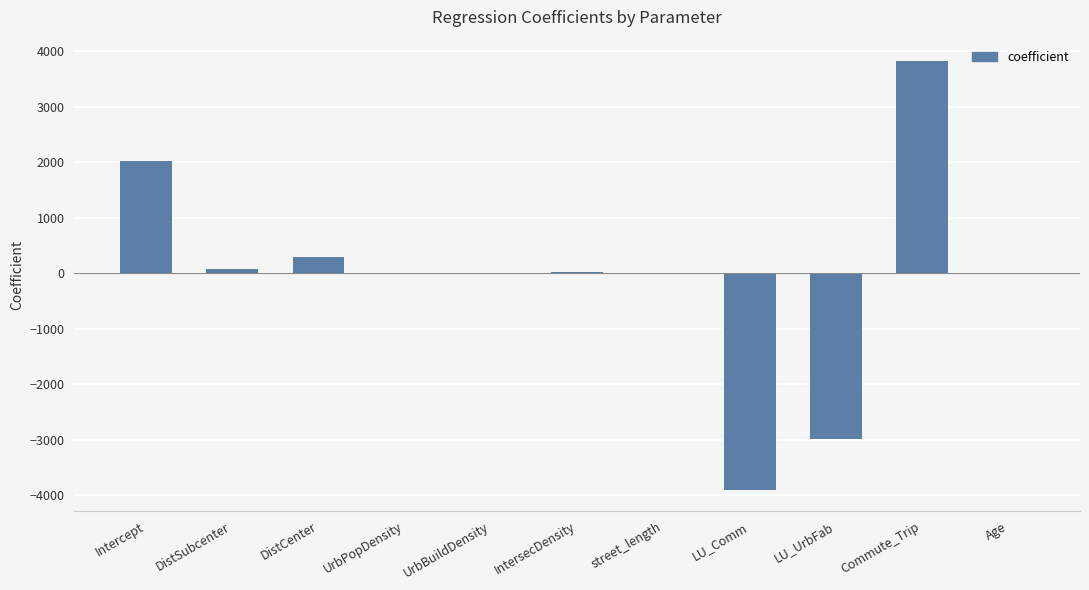

What is the change in value from DistCenter to LU_Comm?

-4195.0